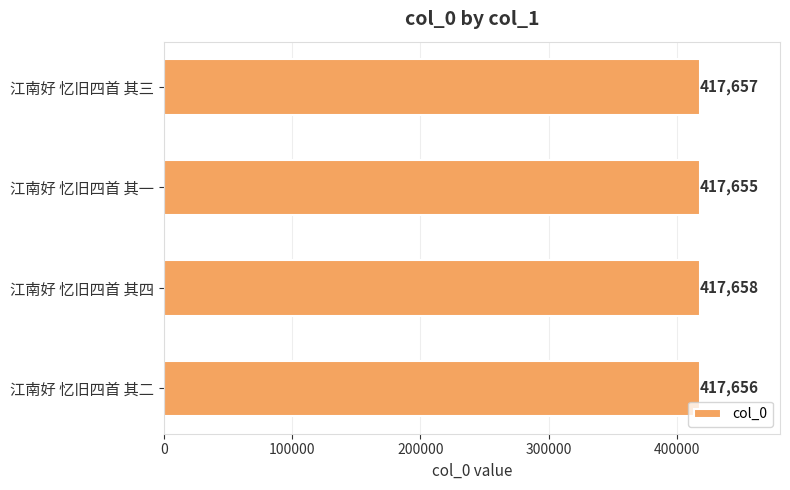

What is the change in value from 江南好 忆旧四首 其一 to 江南好 忆旧四首 其四?

+3